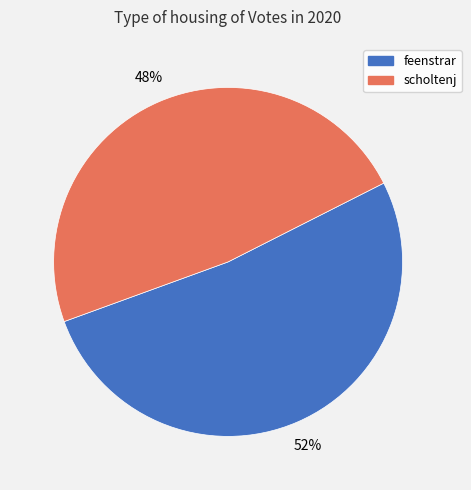

To the nearest percent, what is the difference between the feenstrar and scholtenj slice percentages?

4%